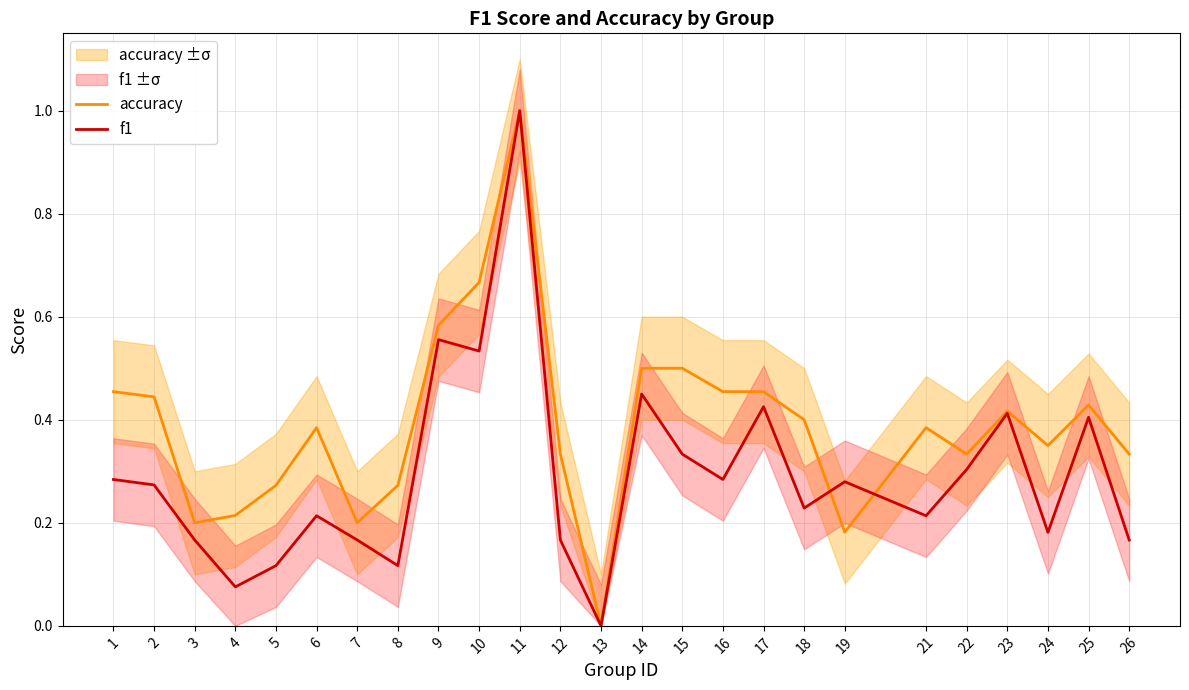

True or false: accuracy has more than 2 interior local peaks.

True